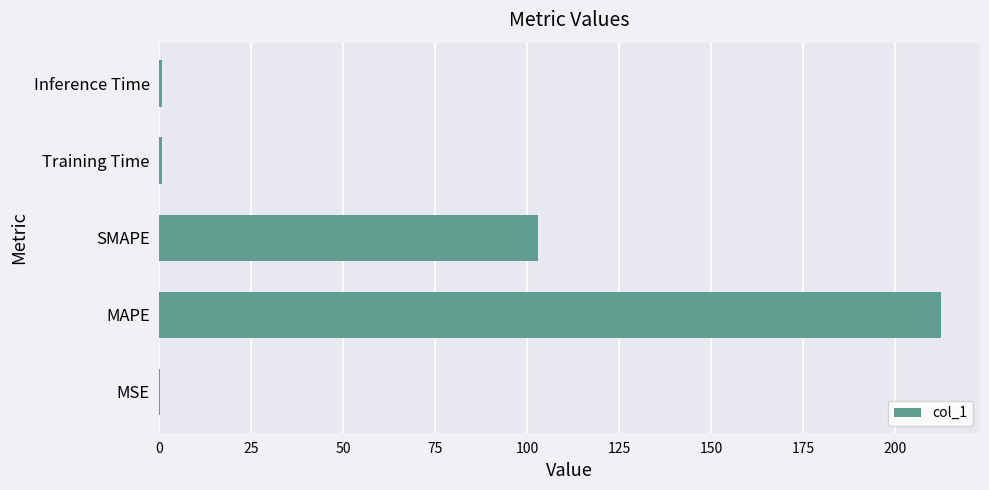

What value does the data have at SMAPE?

103.0